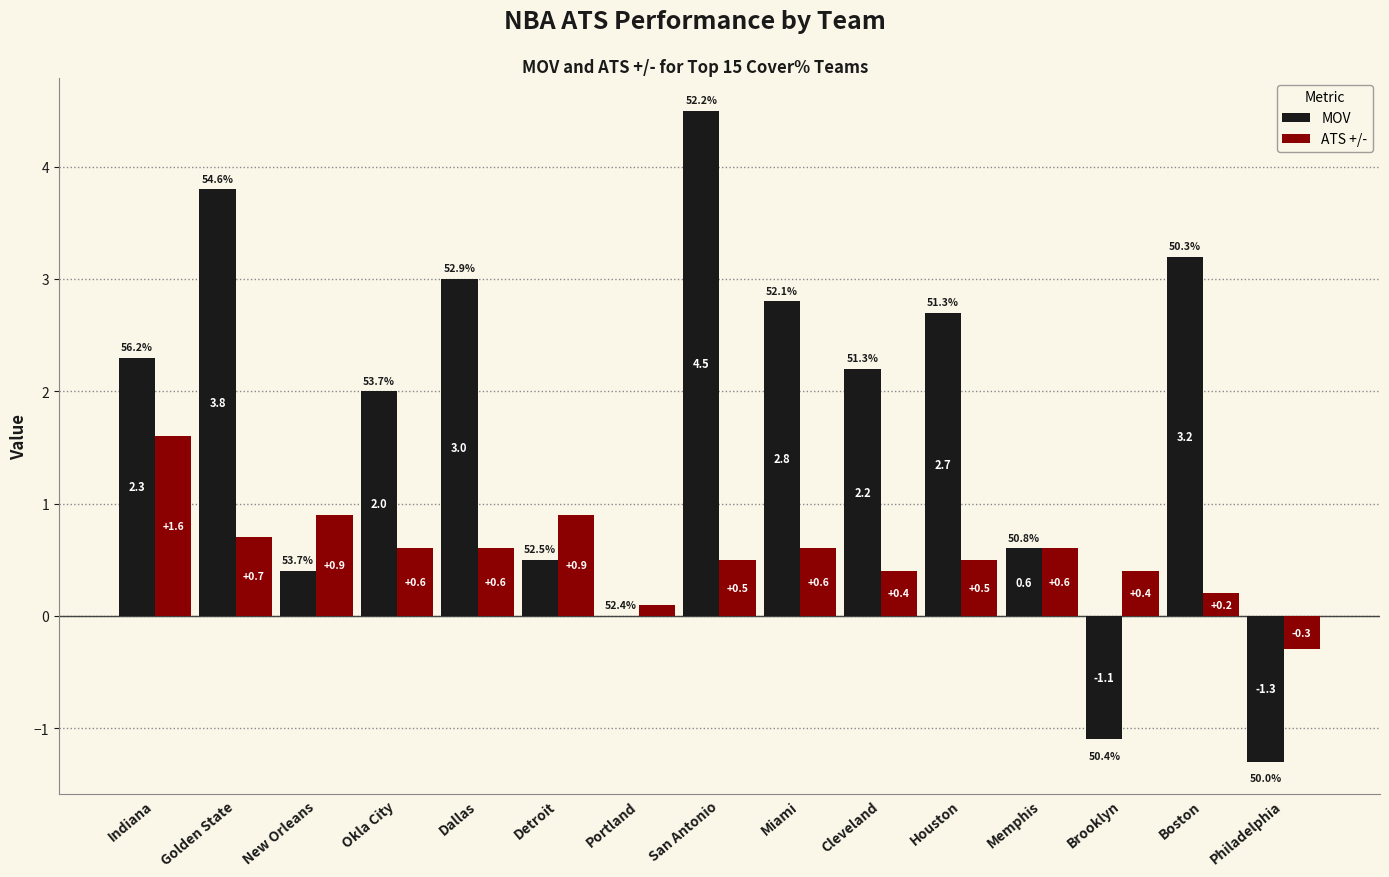

Is the value of ATS +/- at Miami greater than the value of MOV at Golden State?

No